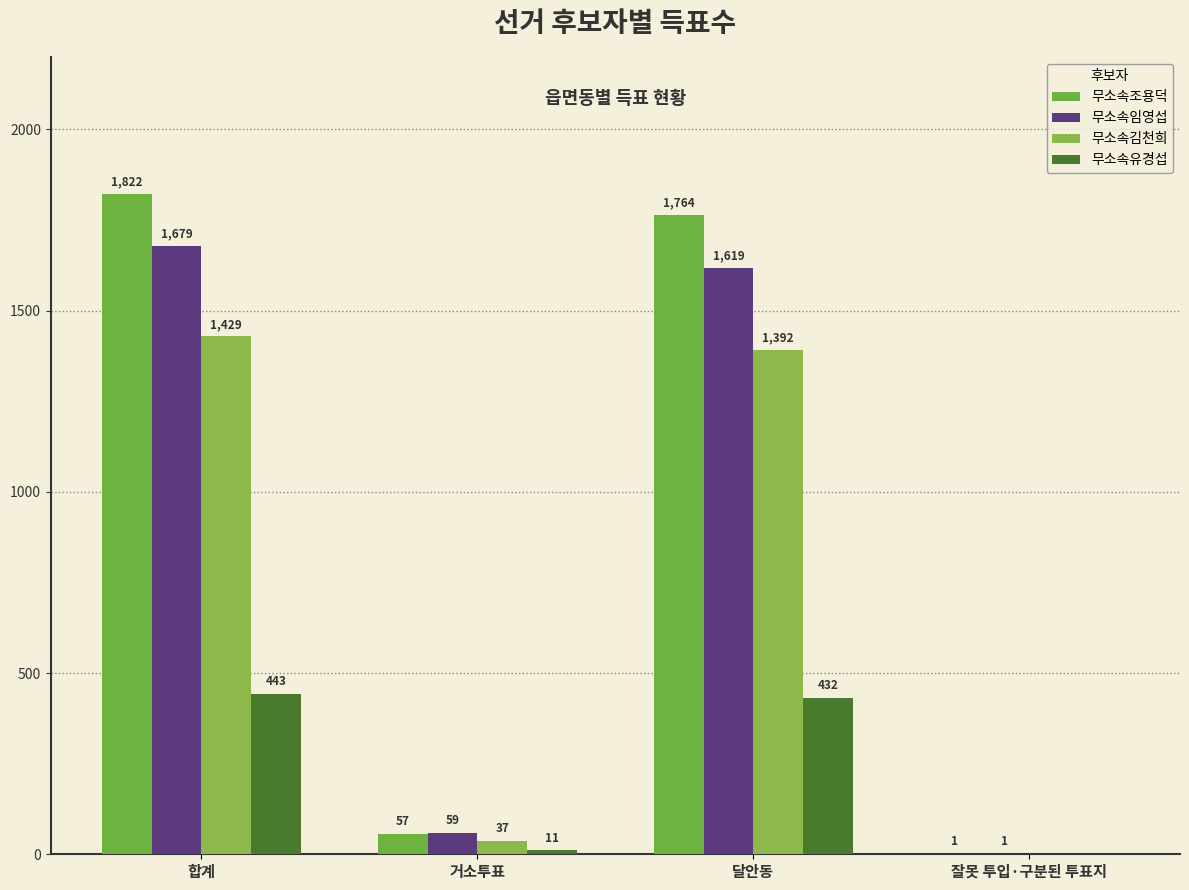

Reading left to right, extract all data points from this chart.

무소속조용덕: 1822	57	1764	1
무소속임영섭: 1679	59	1619	1
무소속김천희: 1429	37	1392	0
무소속유경섭: 443	11	432	0